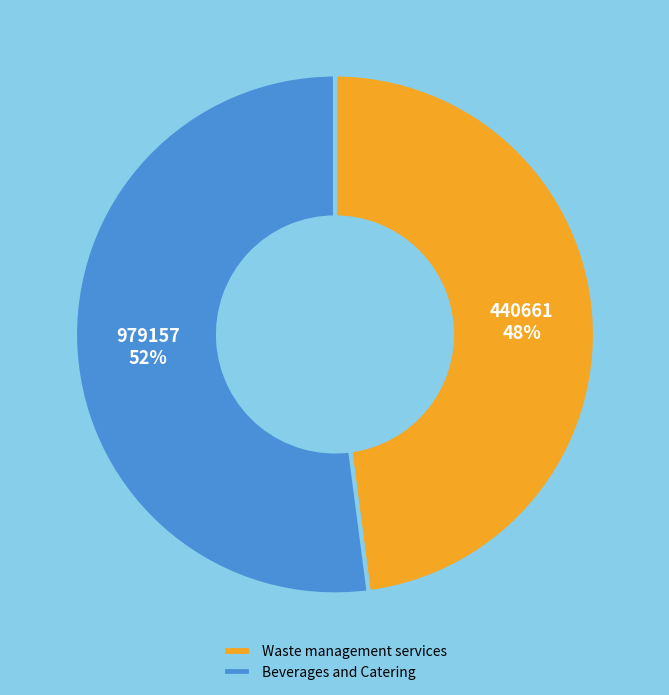

How many segments does this pie chart have?

2